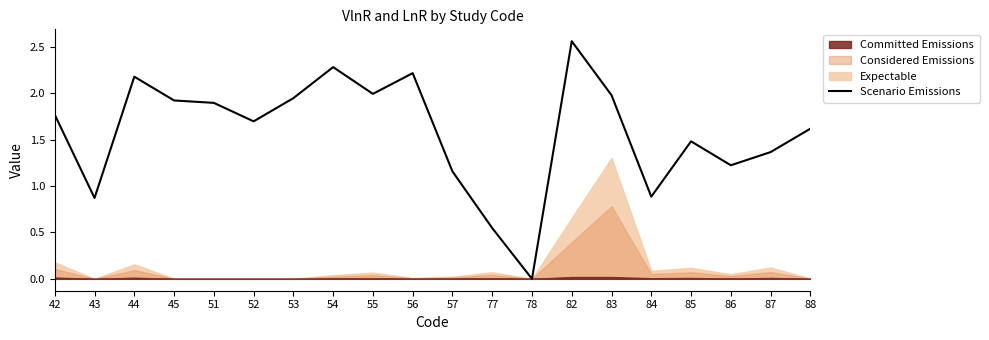

The chart shows a value of 2.3 at 54. True or false?

True